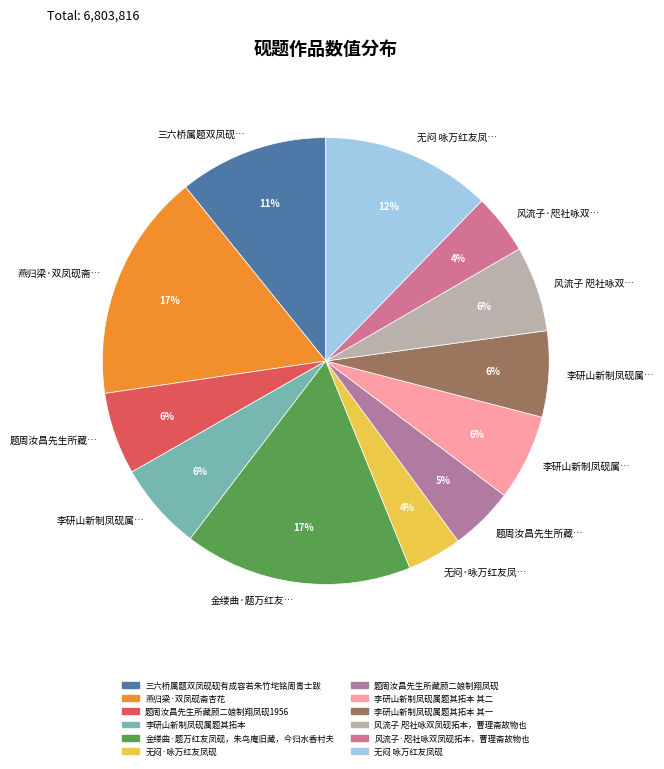

Is there a majority slice in this chart?

No